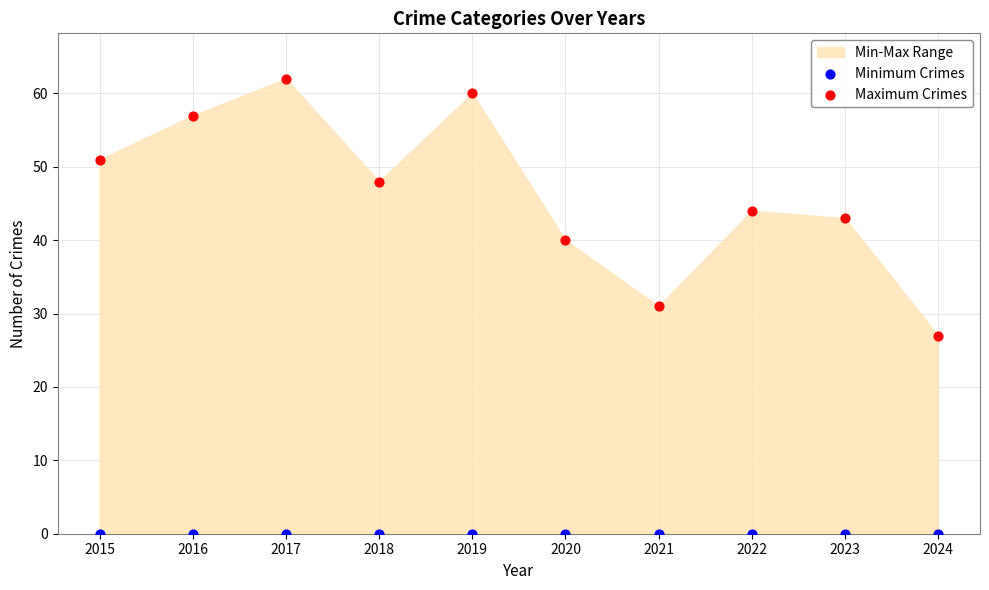

Which series contains the lowest Y value?

Minimum Crimes